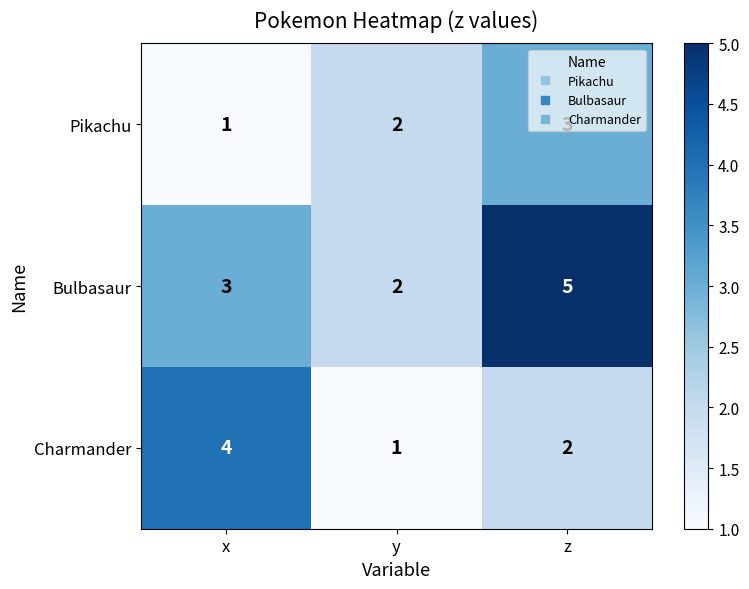

Rank the series at z from highest to lowest value.

Bulbasaur, Pikachu, Charmander